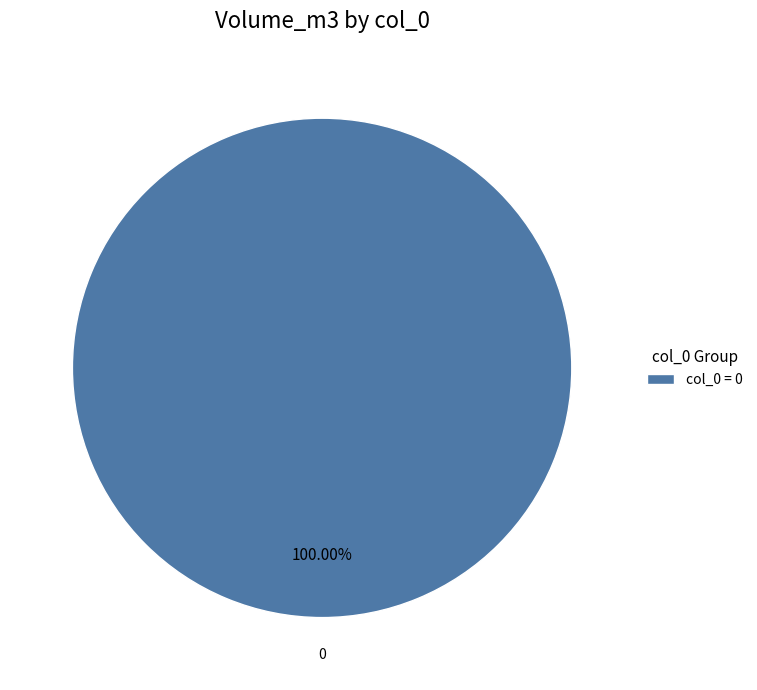

Is there any slice that represents more than half of the pie?

Yes